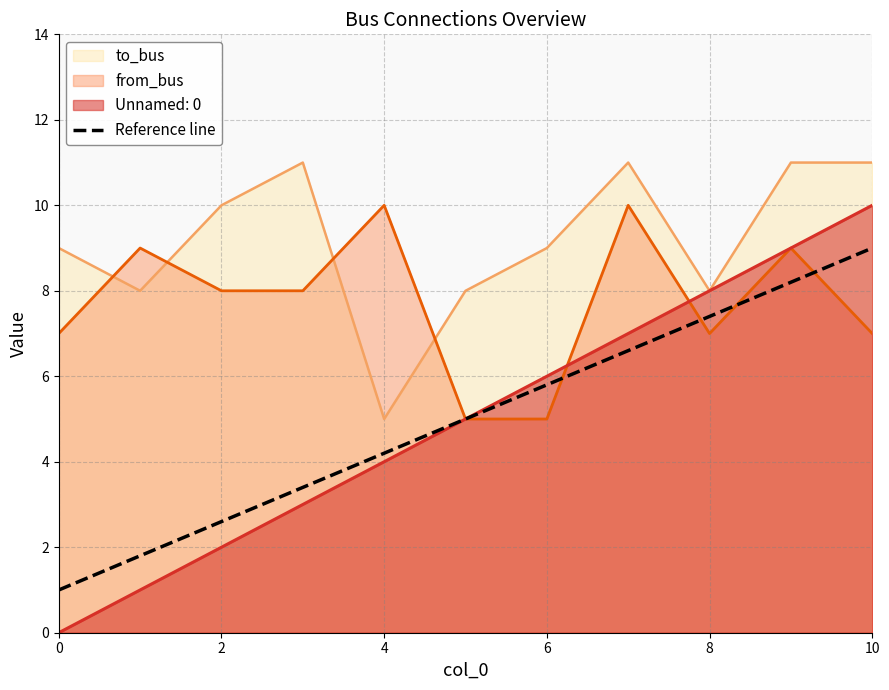

The value of to_bus at 4 is 7.4. True or false?

False